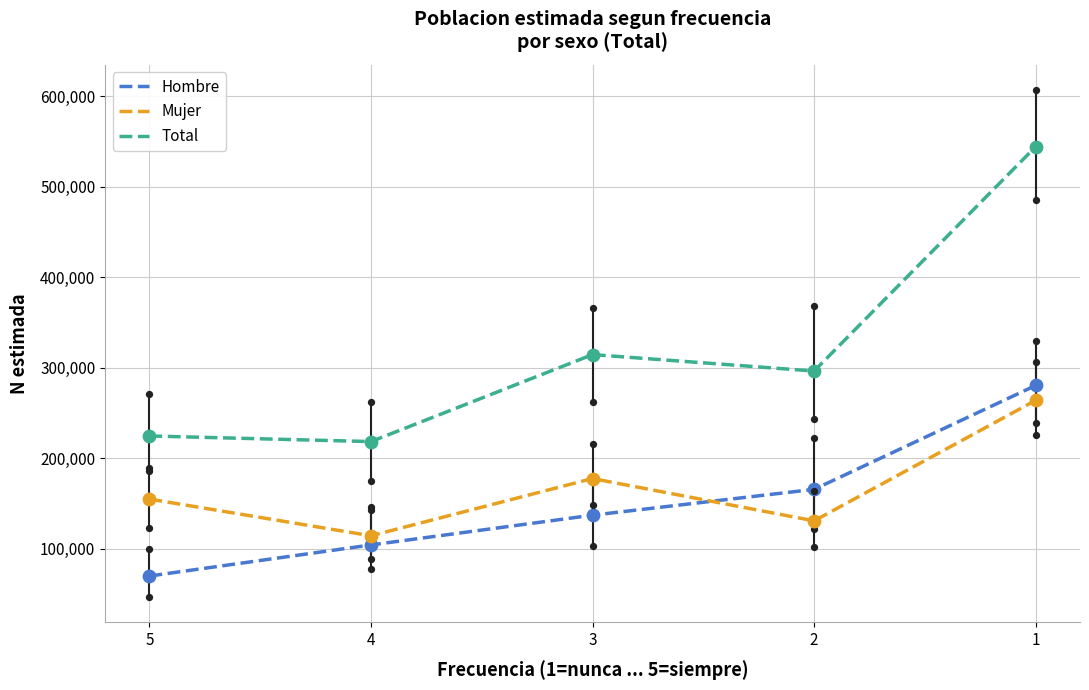

Which series has the largest total across all categories?

Total